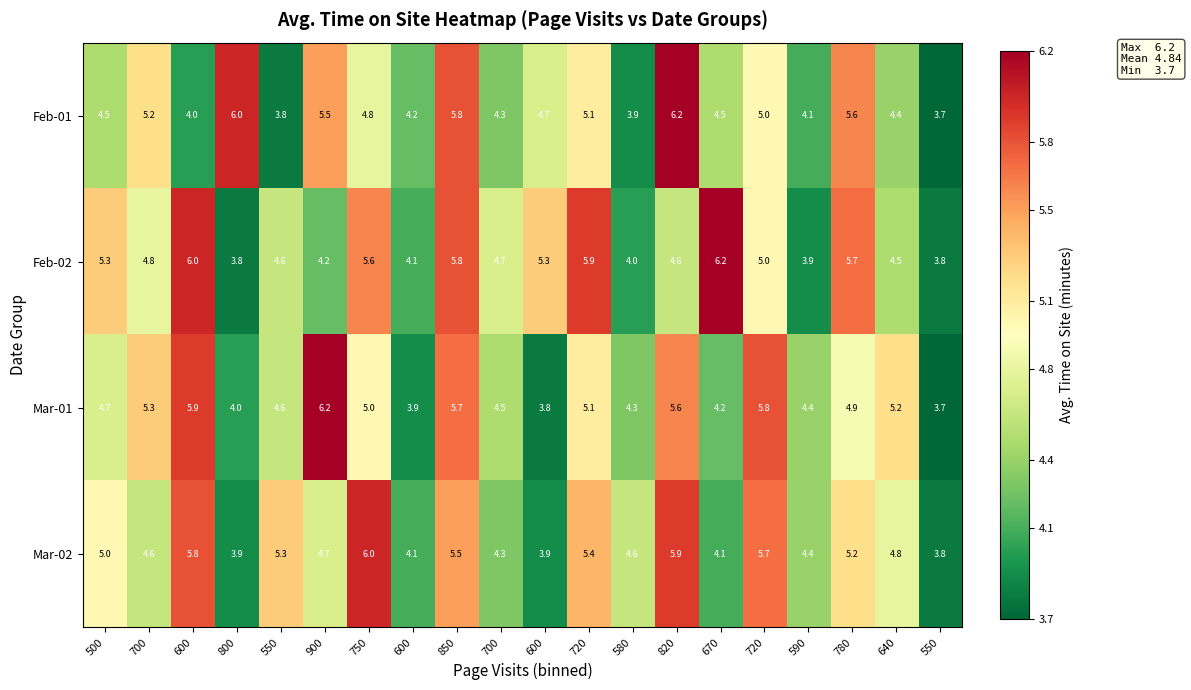

How many categories are shown in the chart?

20